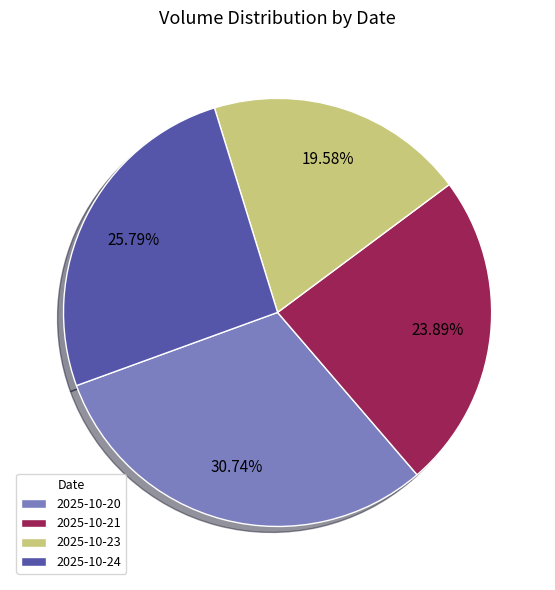

Is it true that 2025-10-20 is 38% of the pie?

False